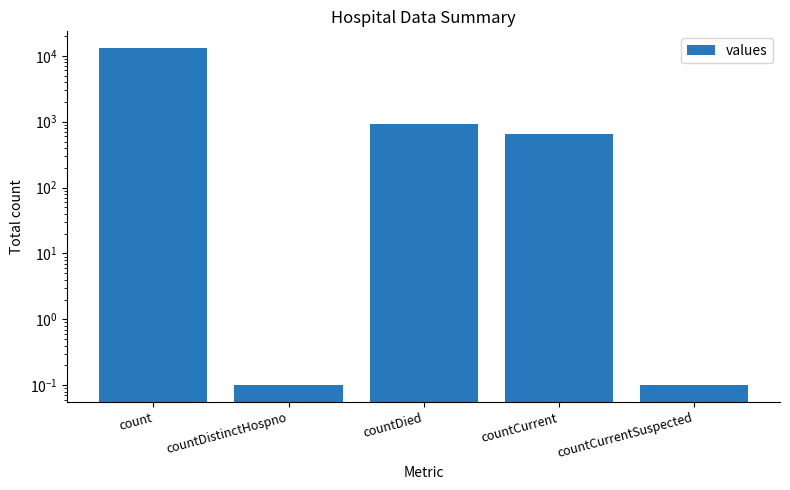

What is the maximum value shown in the chart?

13081.0